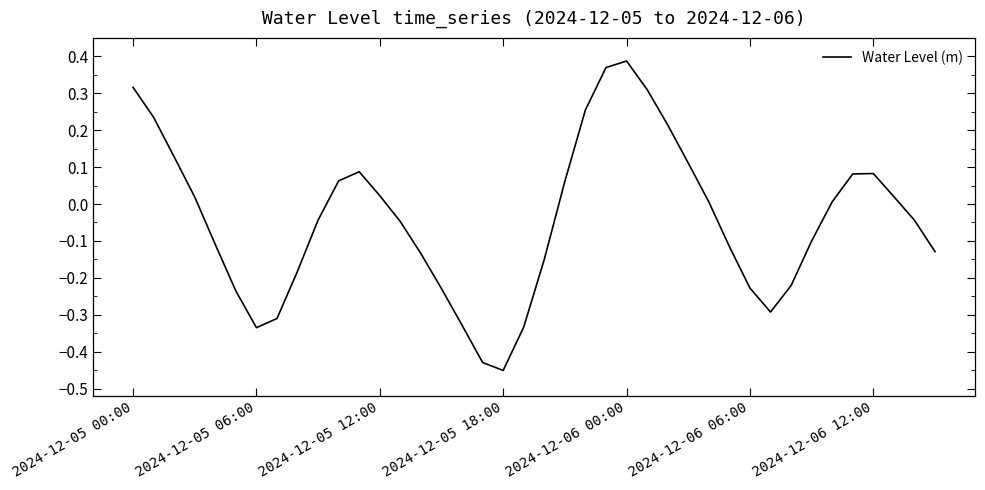

What is the difference between the maximum and minimum values?

0.8